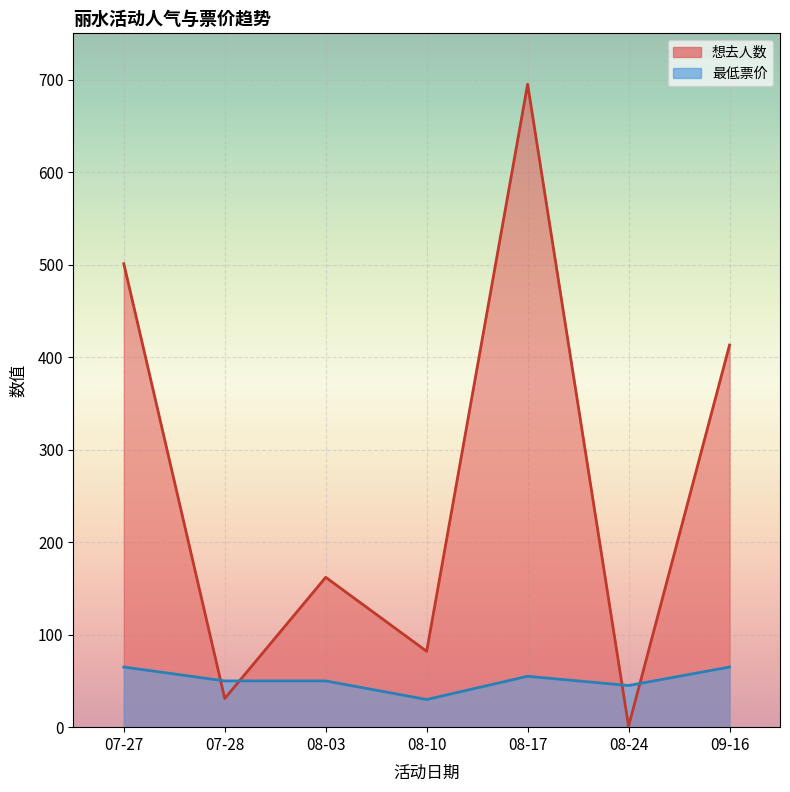

The value of 想去人数 at 08-24 is 1.3. True or false?

False